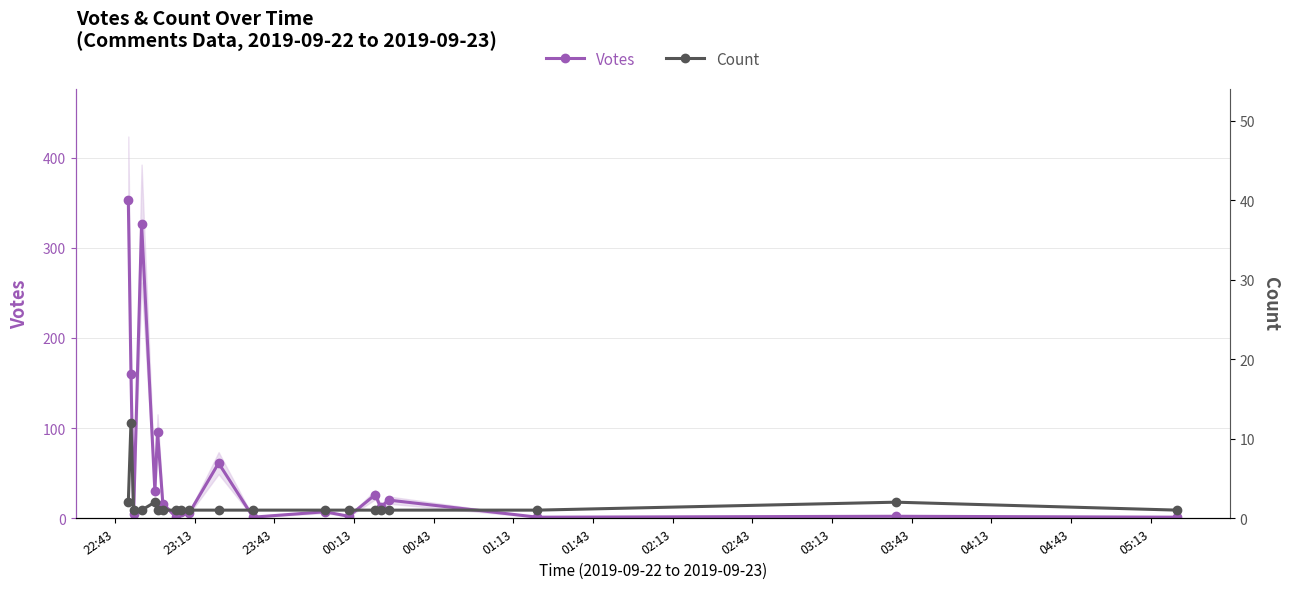

True or false: Votes has more than 0 interior local peaks.

True